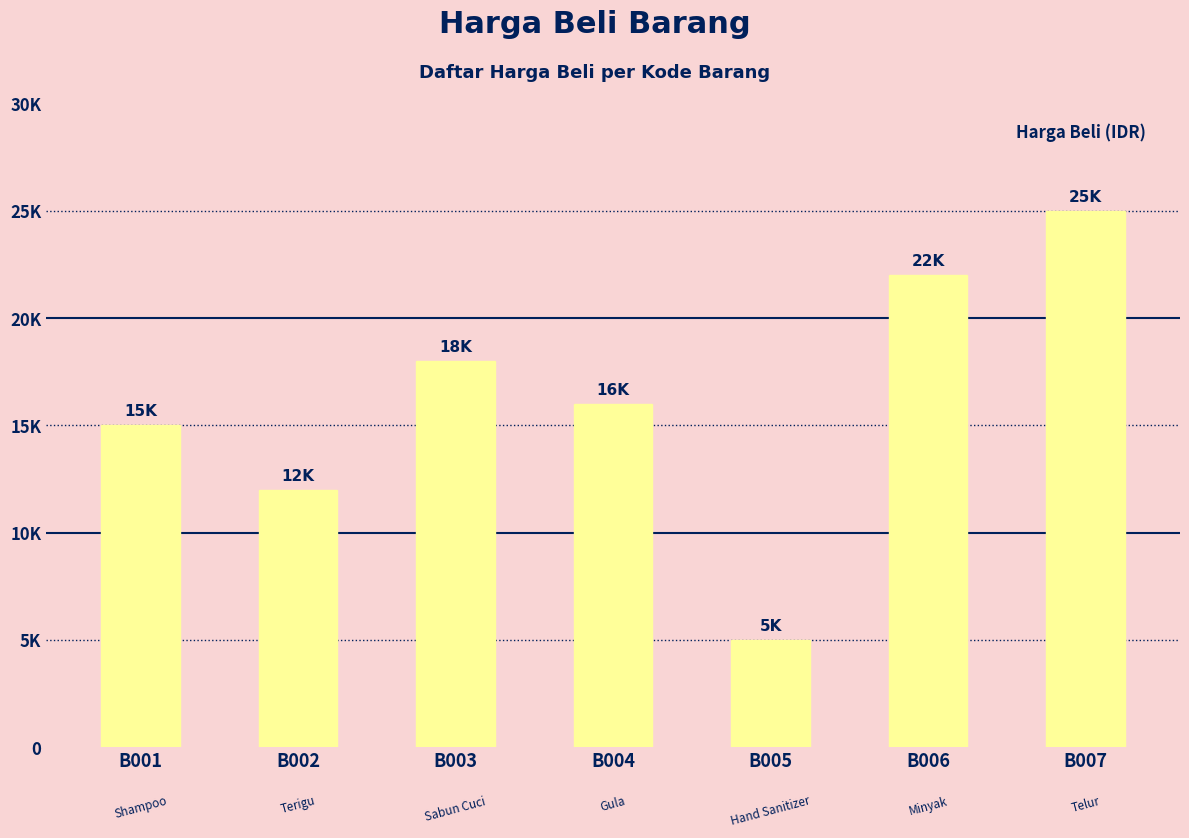

What is the value of the 1st bar from the left?

15000